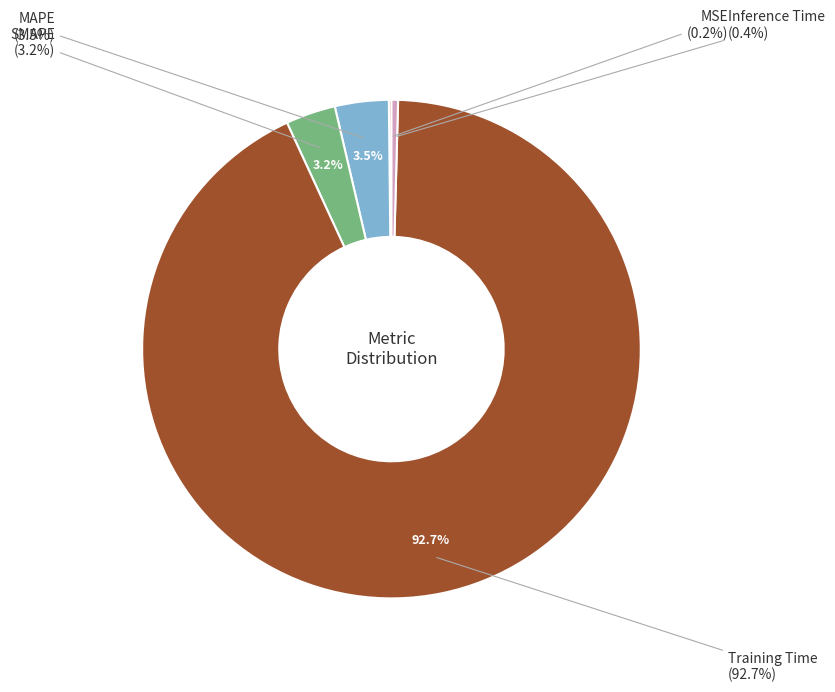

How many segments does this pie chart have?

5